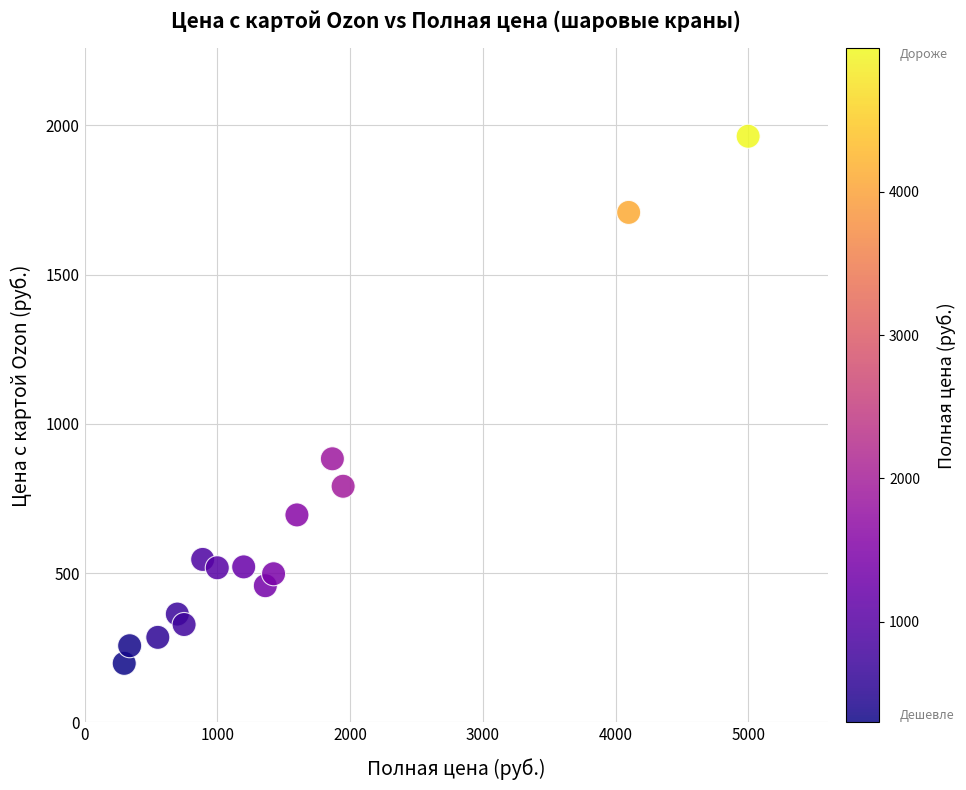

What is the range of X values (max minus min)?

4700